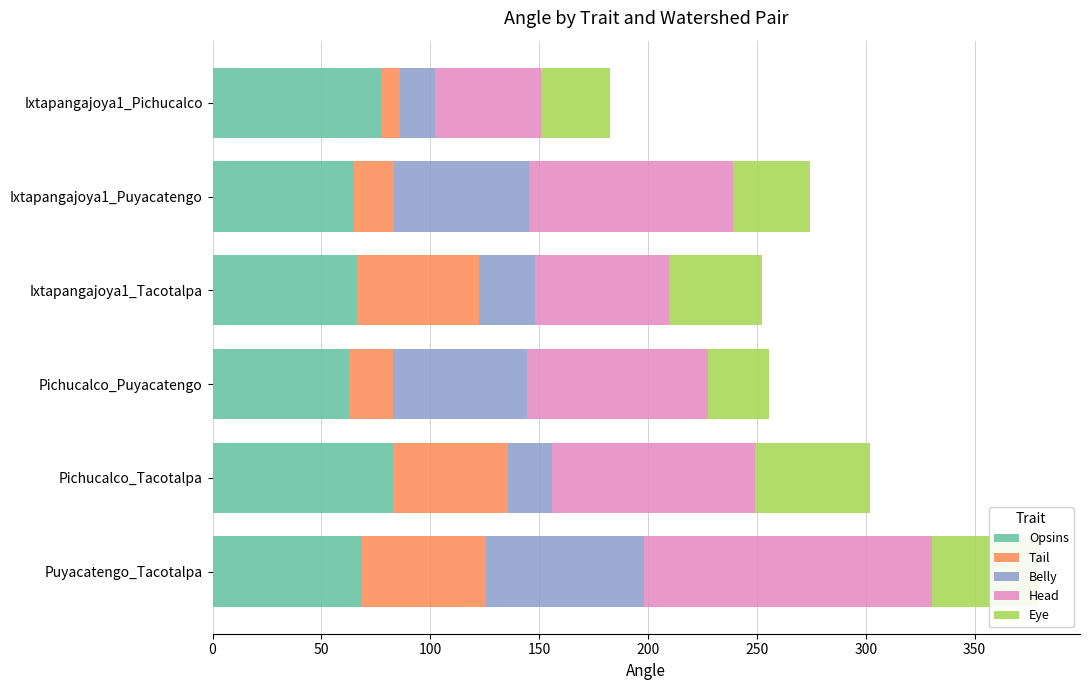

At which category is the sum across all series the highest?

Puyacatengo_Tacotalpa